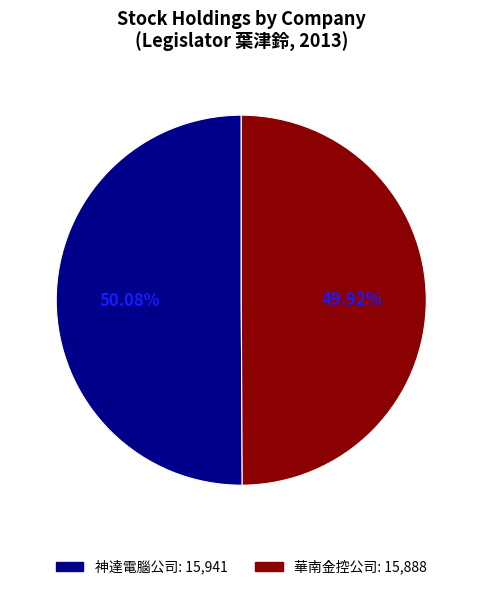

Is there any slice that represents more than half of the pie?

Yes